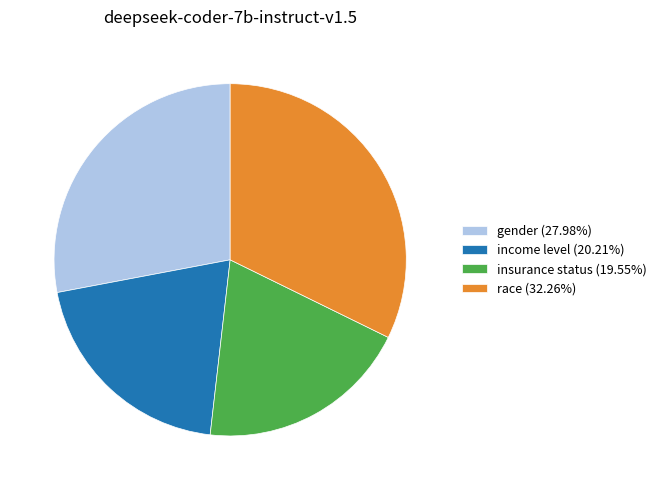

How many slices are in this pie chart?

4